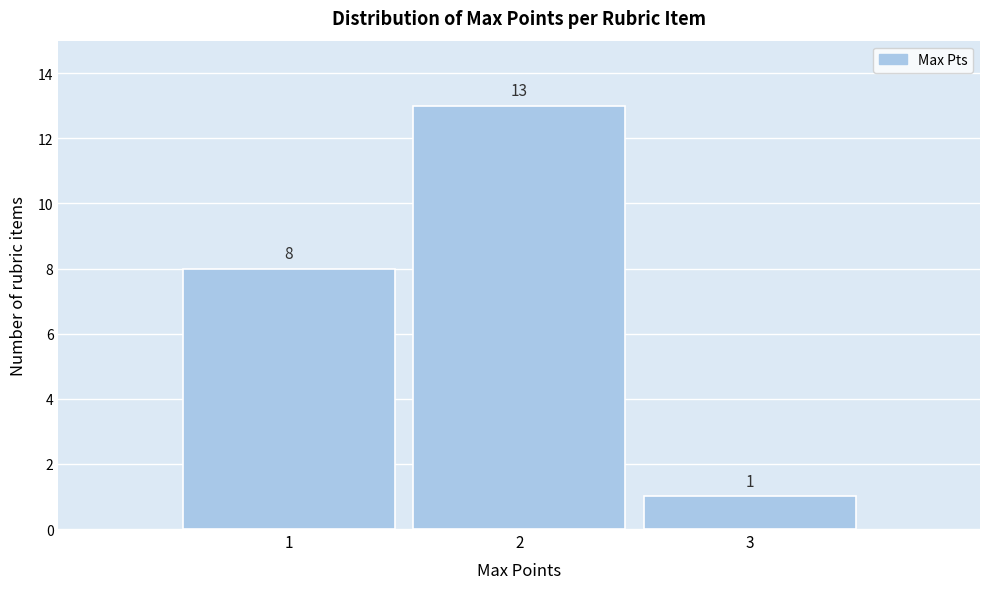

Reading left to right, list every bar in this chart as the range it spans on the x-axis followed by its height.

0.5 to 1.5: 8
1.5 to 2.5: 13
2.5 to 3.5: 1